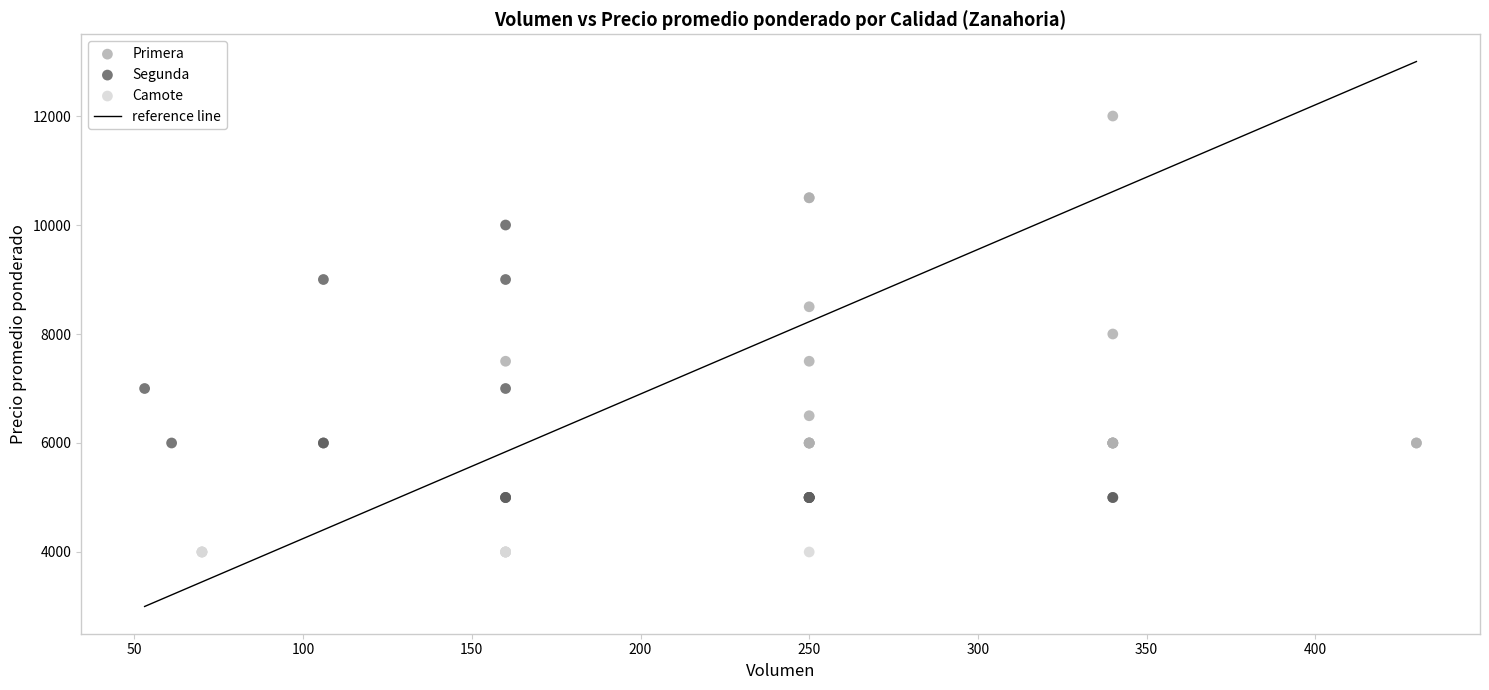

Which series reaches the minimum Y coordinate?

Camote